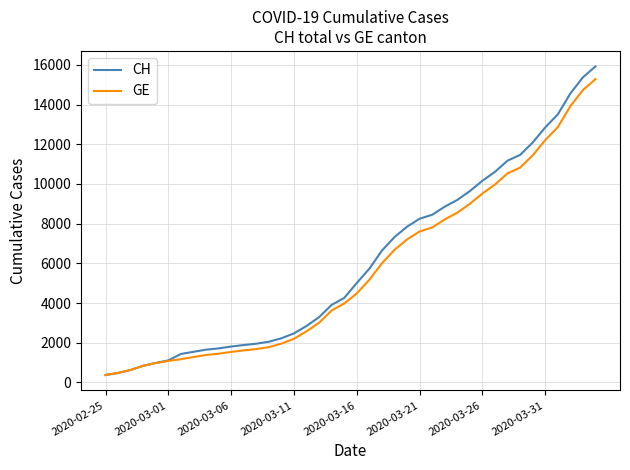

Which series has the largest range (max minus min)?

CH